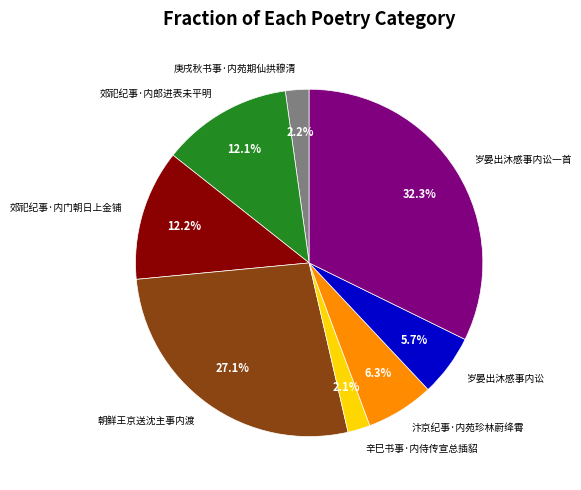

Which slice is the largest?

岁晏出沐感事内讼一首